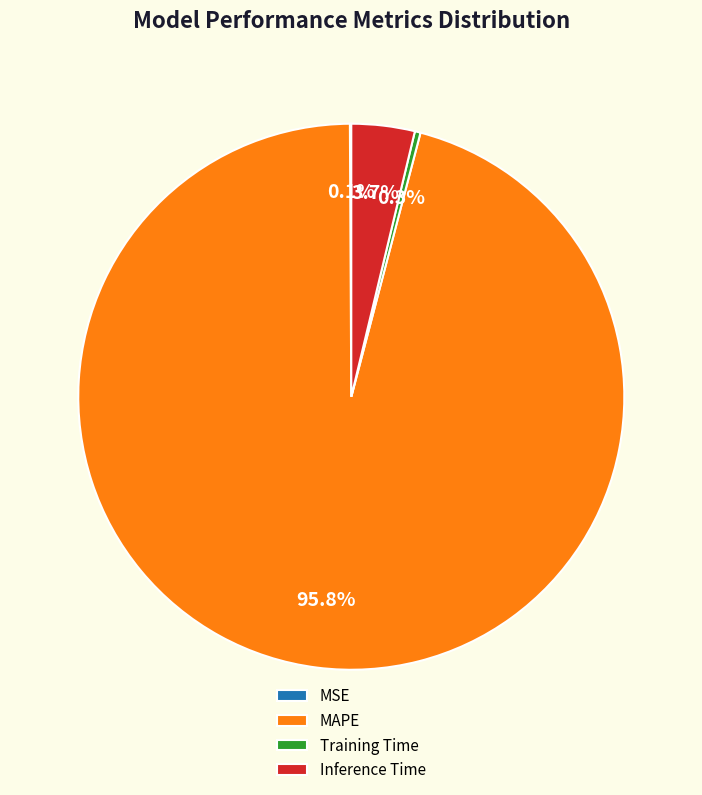

Does MAPE represent more than half of the total?

Yes